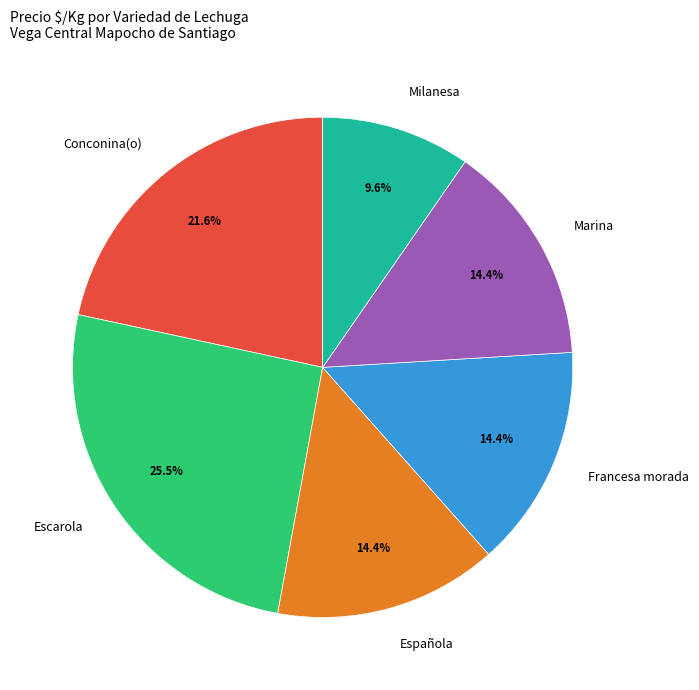

True or false: Francesa morada accounts for 14% of the total.

True